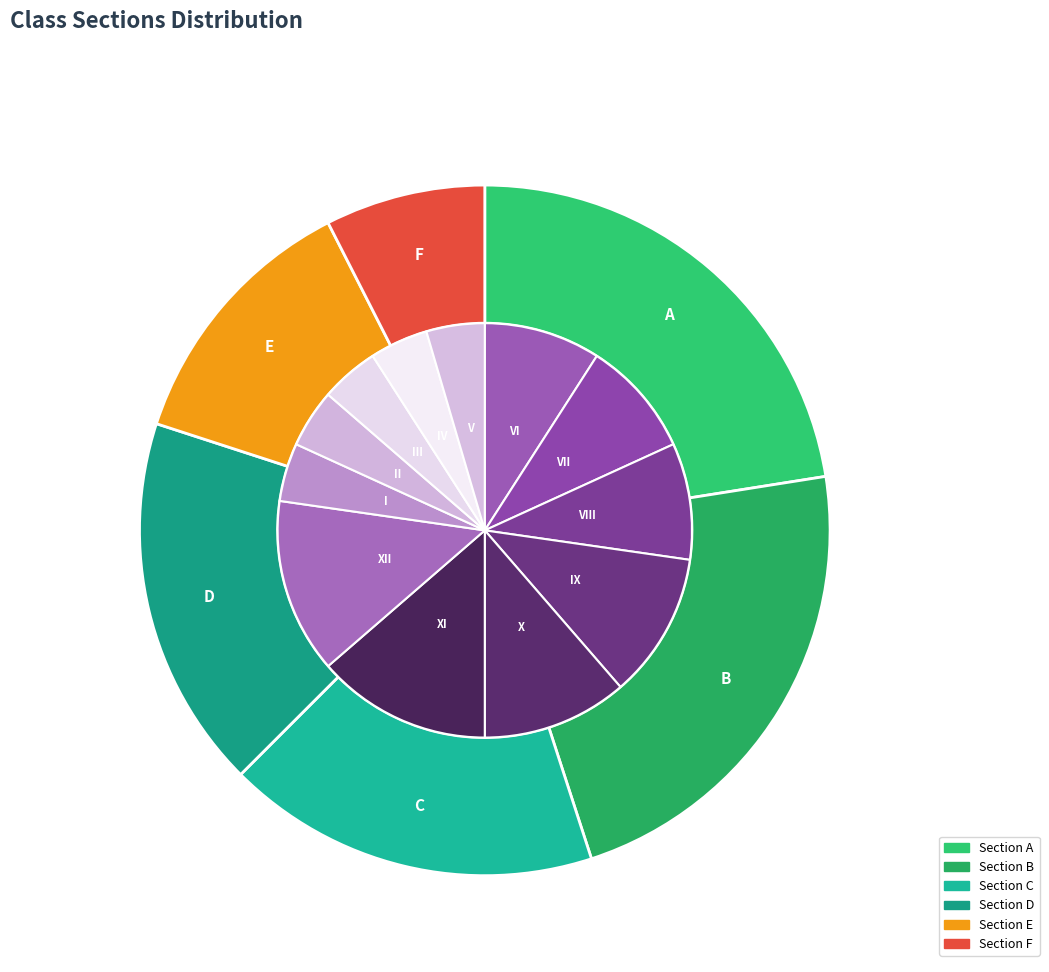

Count the number of slices in the pie.

6